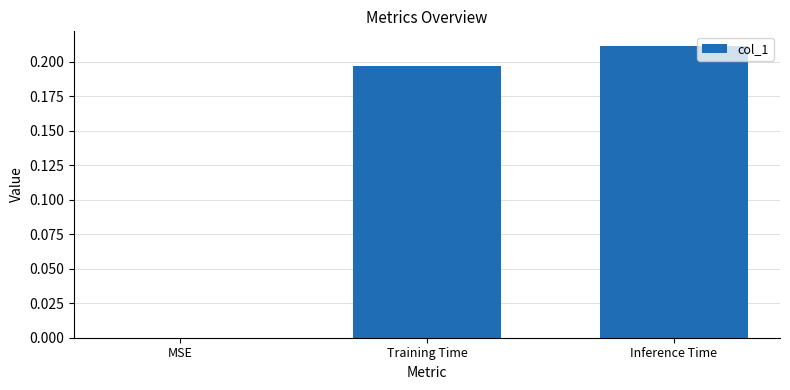

The value at Training Time is 0.1. True or false?

False